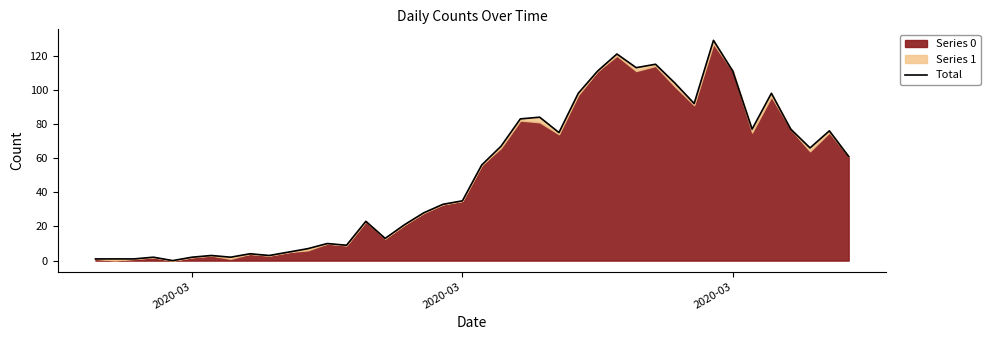

What is the label of the 20th point from the left?

2020-03